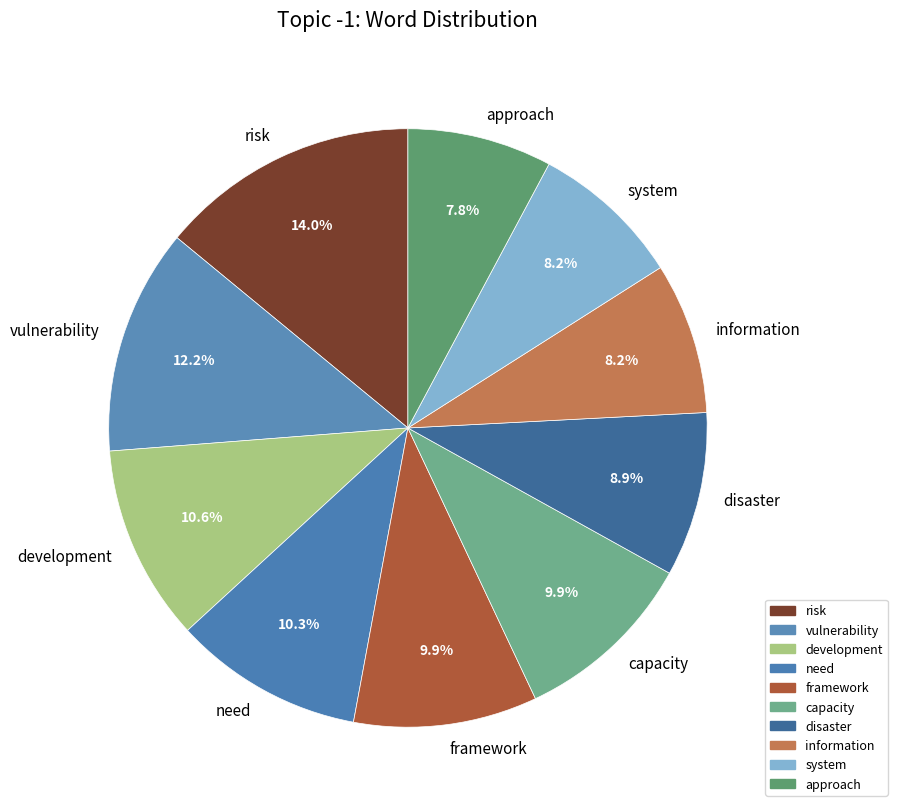

What is the largest slice in the pie chart?

risk